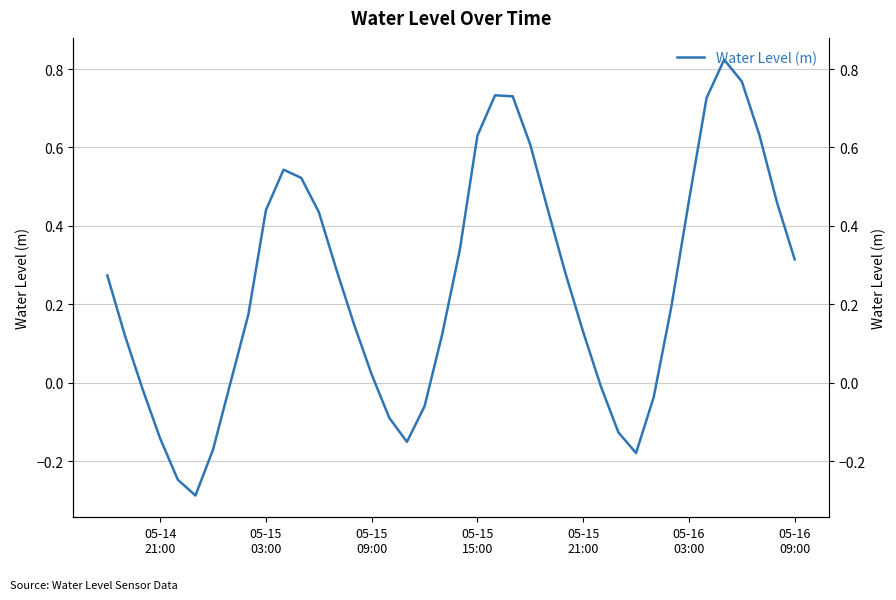

How many interior local valleys (lower than both neighbors) does the data have?

3